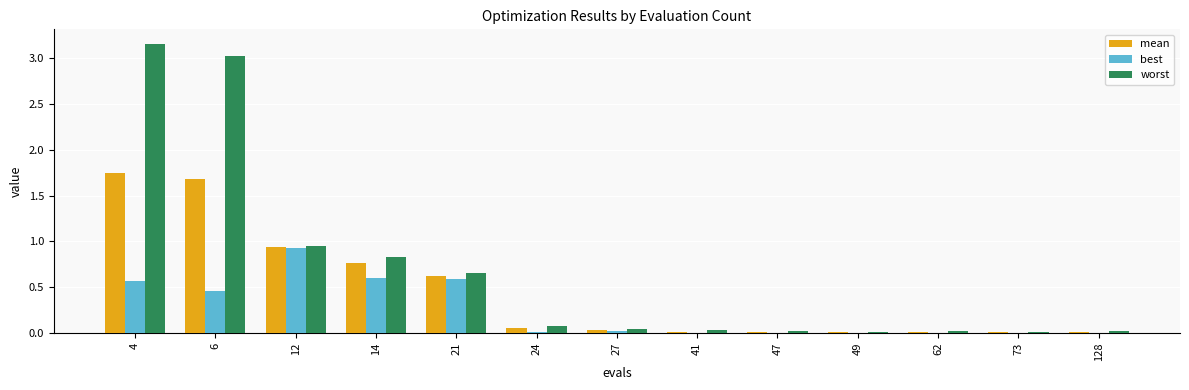

Which category has the highest value across all series?

4